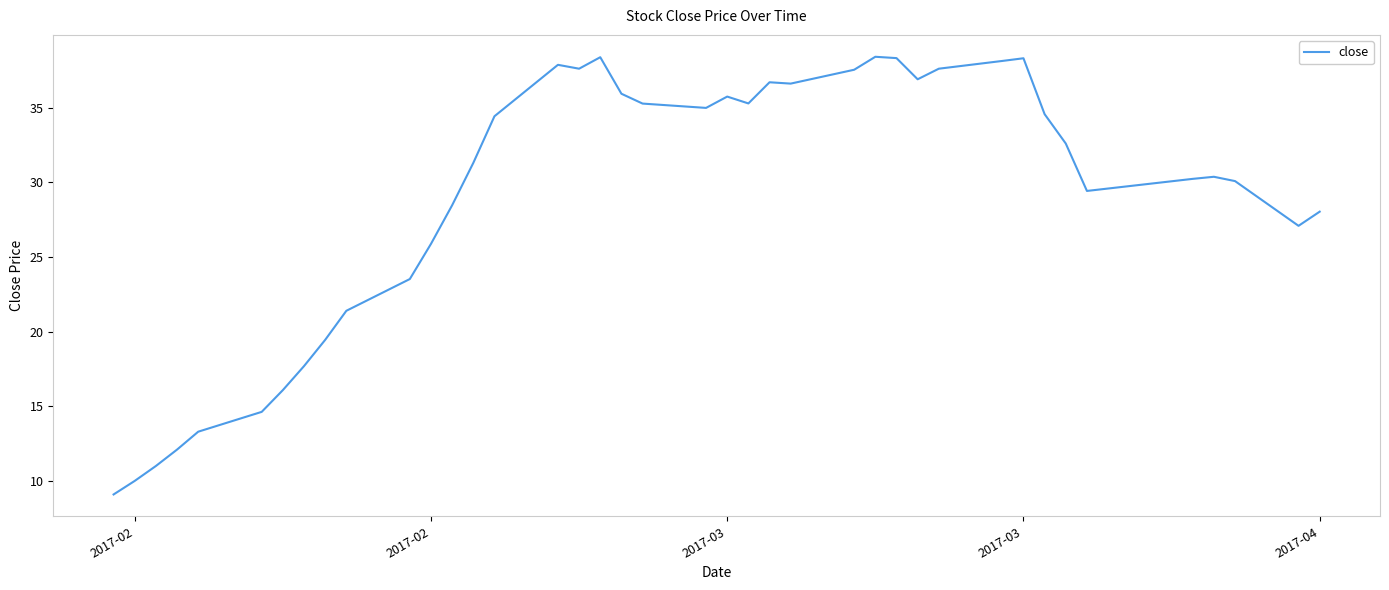

What is the difference between the maximum and minimum values?

29.4